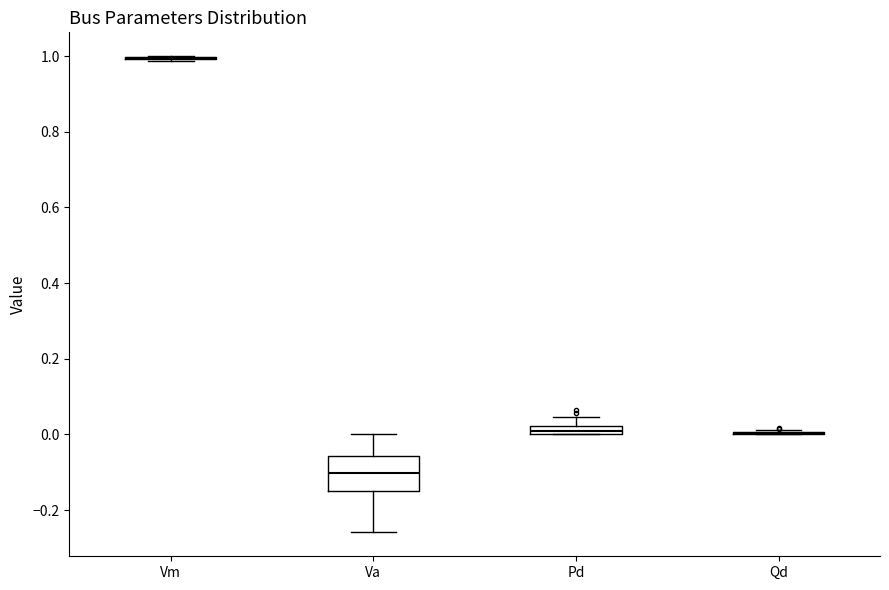

Which box is the tallest, from its lower edge to its upper edge?

Va